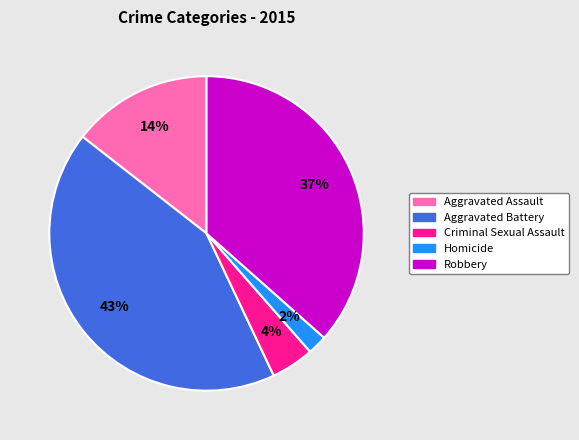

Is Aggravated Battery the majority of the pie?

No